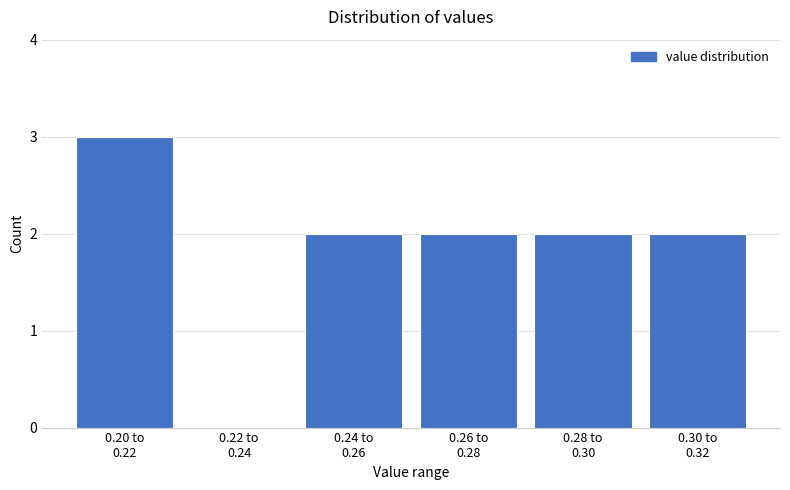

What is the greatest value displayed?

3